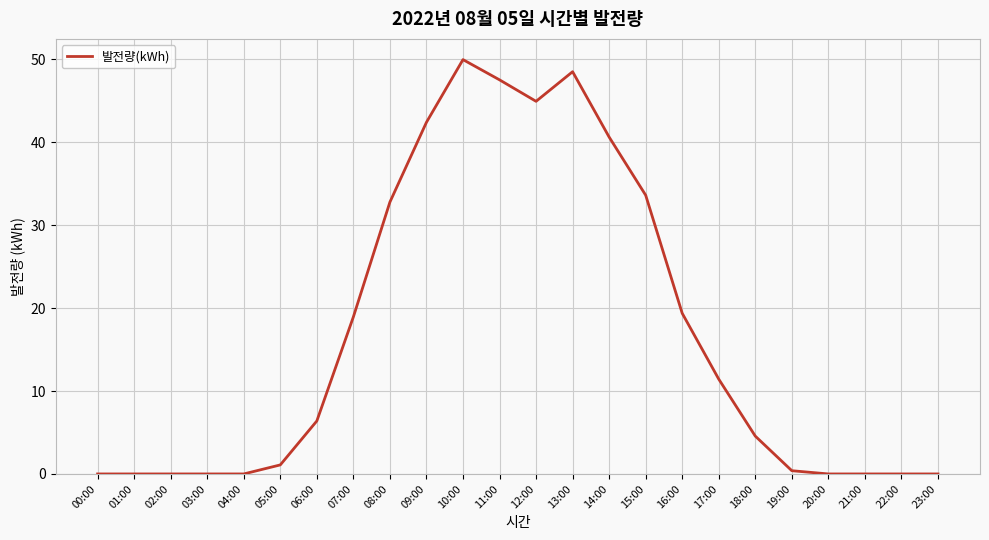

What is the difference between the maximum and minimum values?

50.0